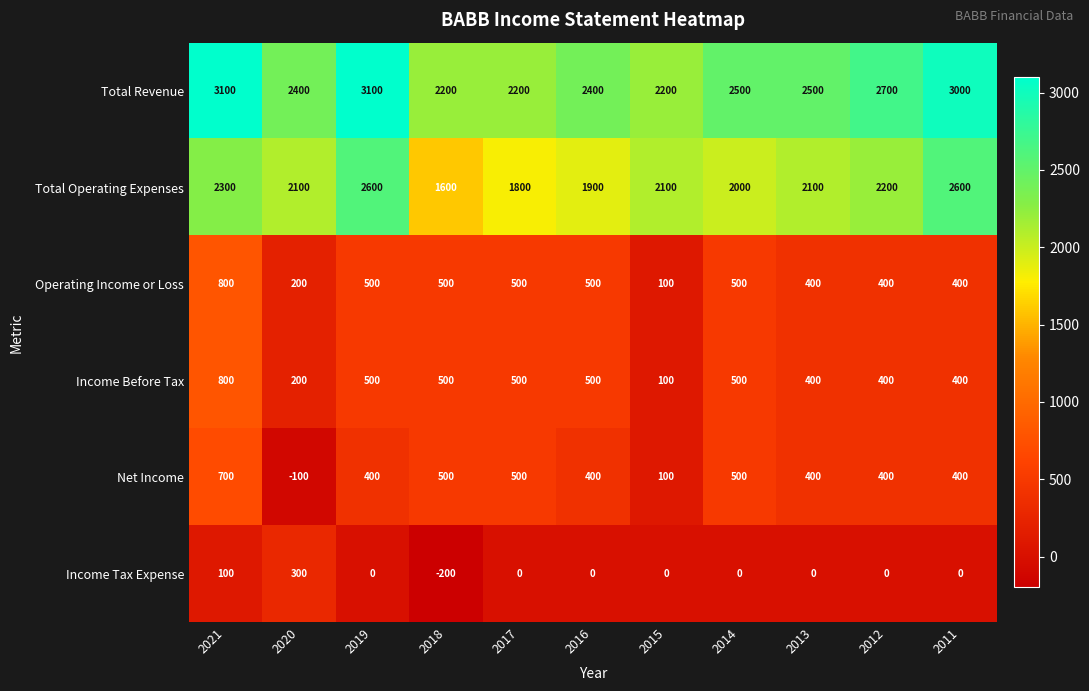

How many values in the Income Tax Expense series are below 0?

1